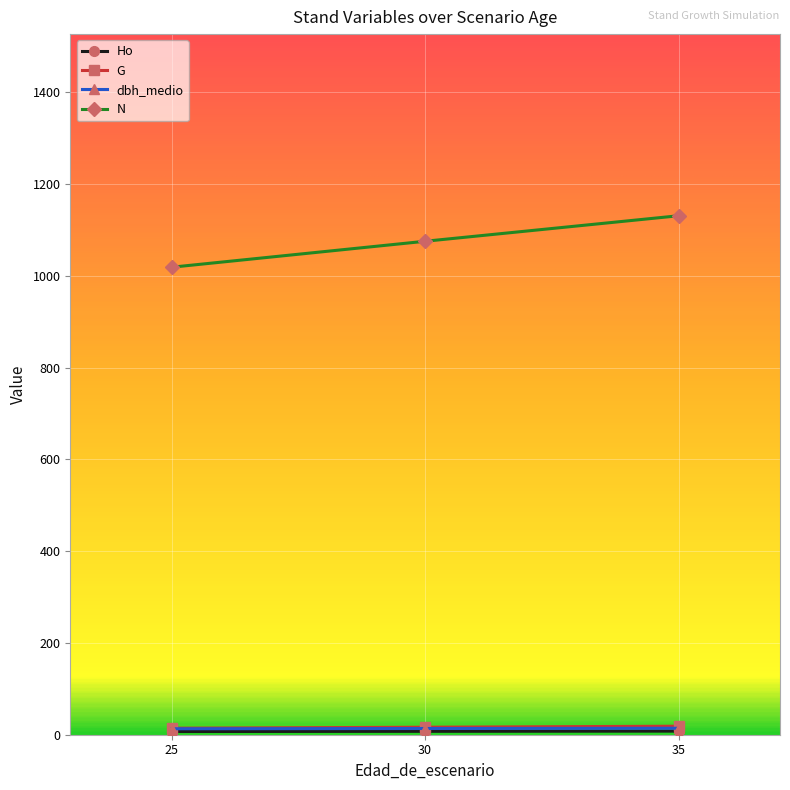

Which series has the largest total across all categories?

N